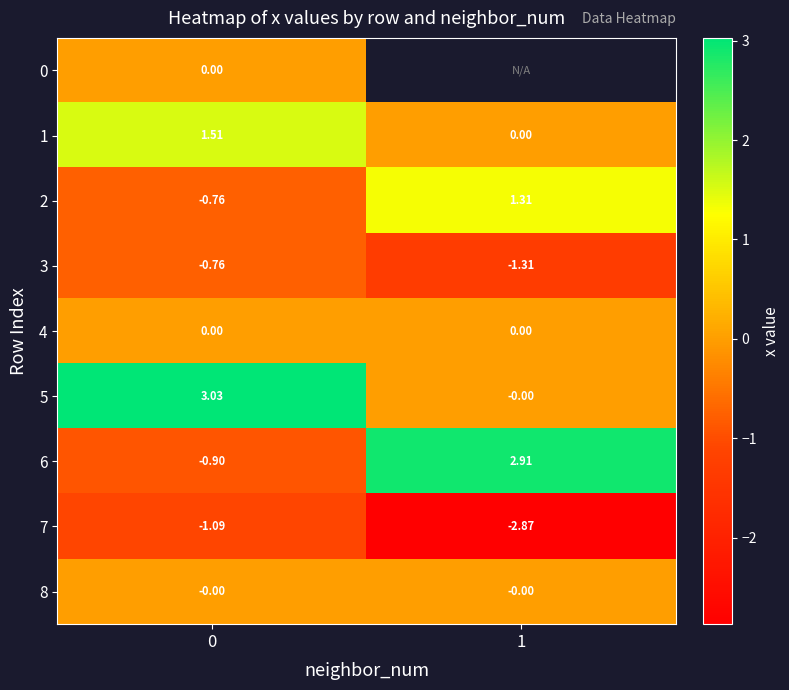

Between 0 and 1, which is larger?

1